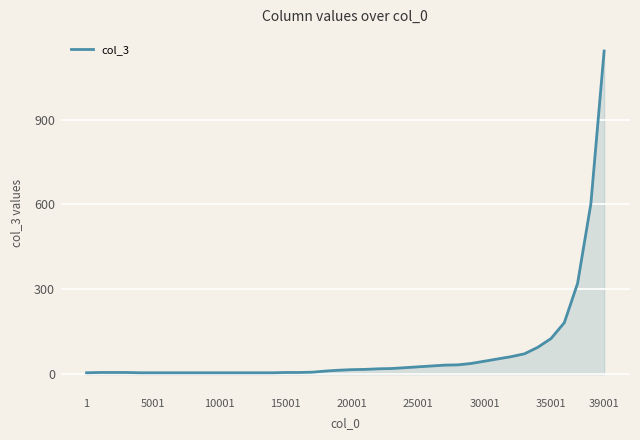

Is this an area chart (filled region under the line)?

Yes